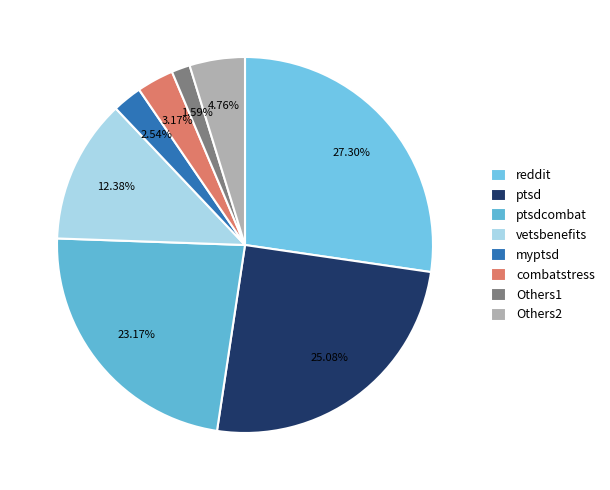

Is myptsd the majority of the pie?

No